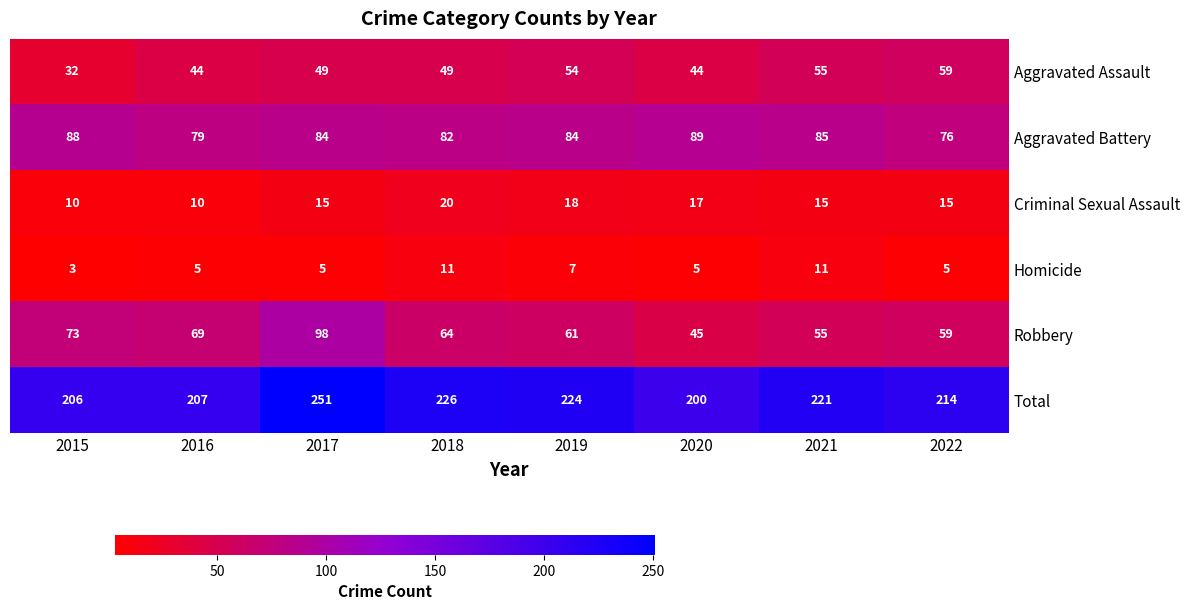

What is the highest value of the Robbery series?

98